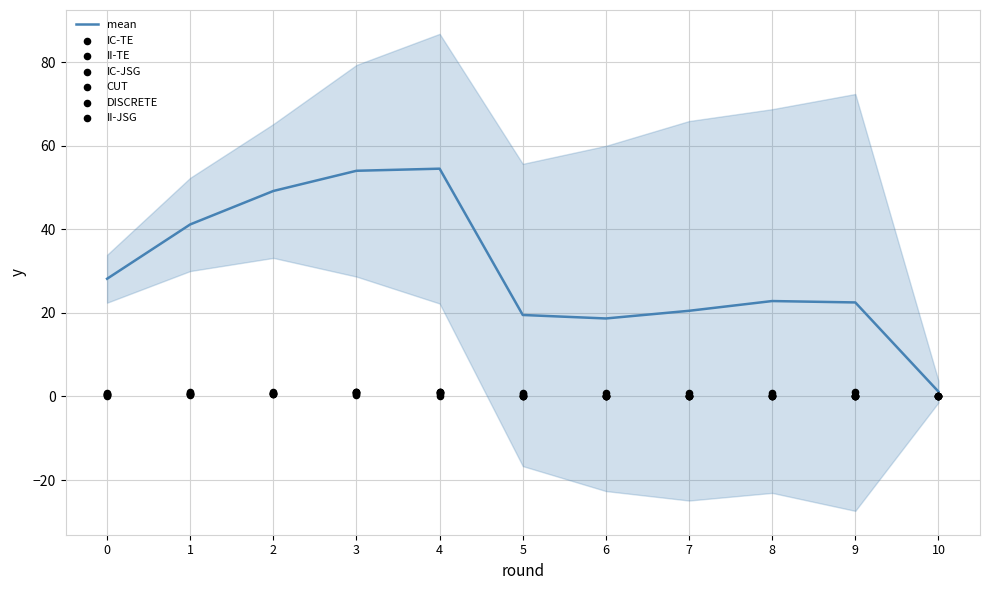

What is the total value across all series at 0?

3.0